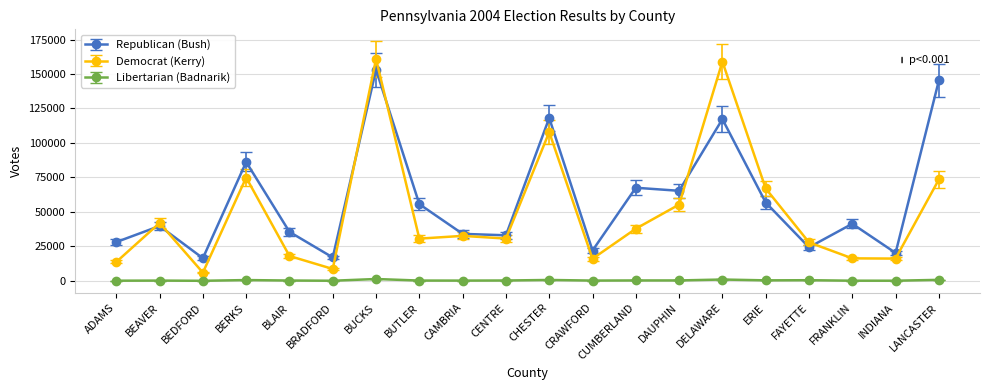

At which category does Democrat (Kerry) reach its first local valley?

BEDFORD